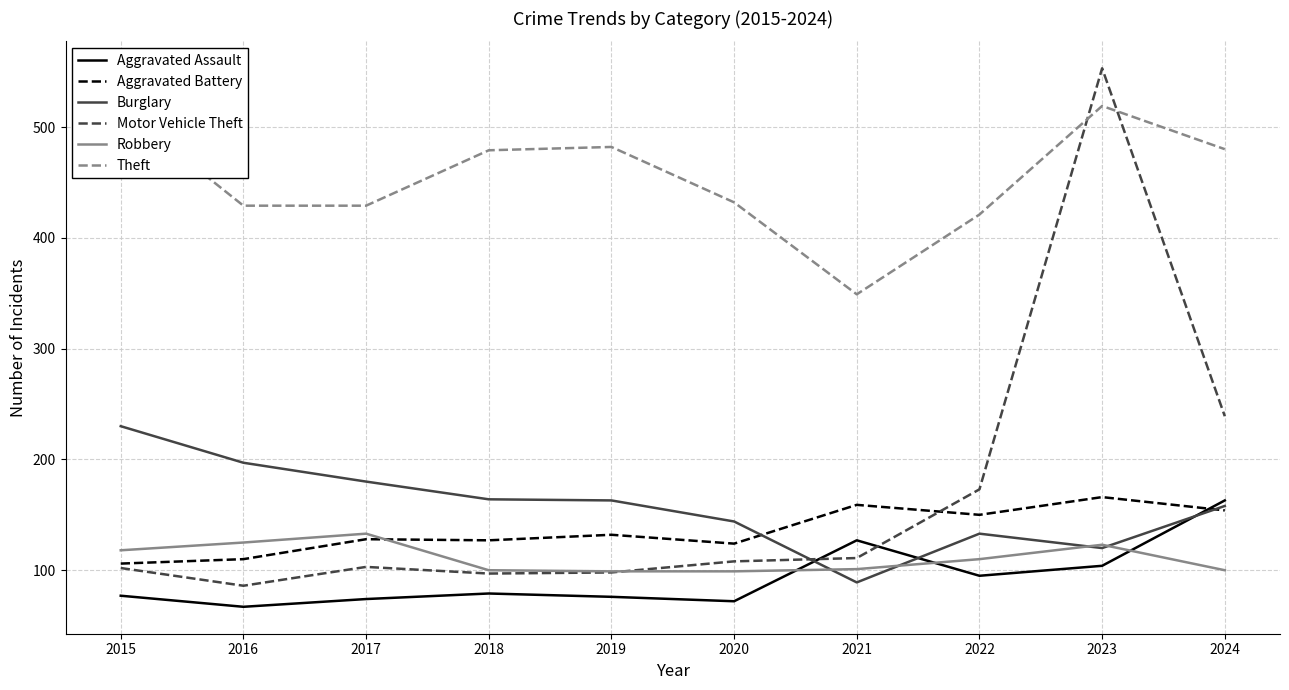

What is the difference between the second highest and minimum values in the Aggravated Assault series?

60